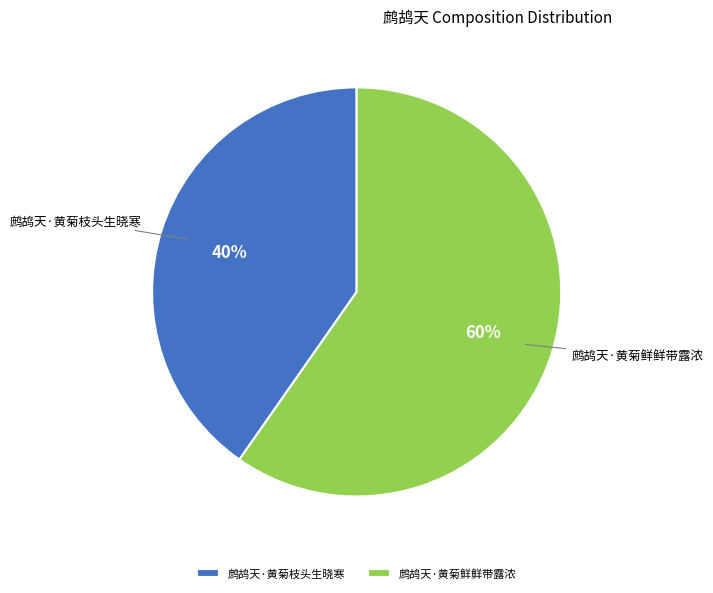

Is the sum of 鹧鸪天·黄菊鲜鲜带露浓 and 鹧鸪天·黄菊枝头生晓寒 greater than half?

Yes